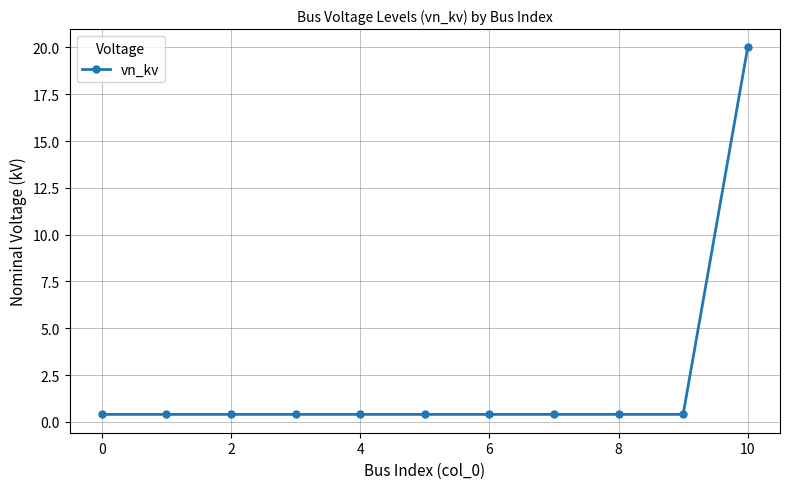

What is the value of the 8th point from the left?

0.4